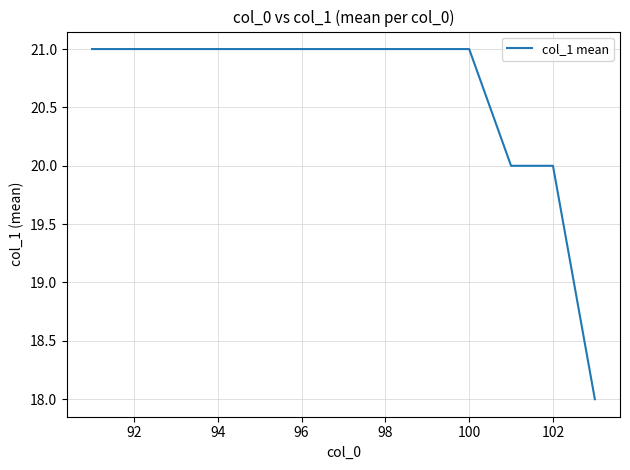

What is the minimum value shown in the chart?

18